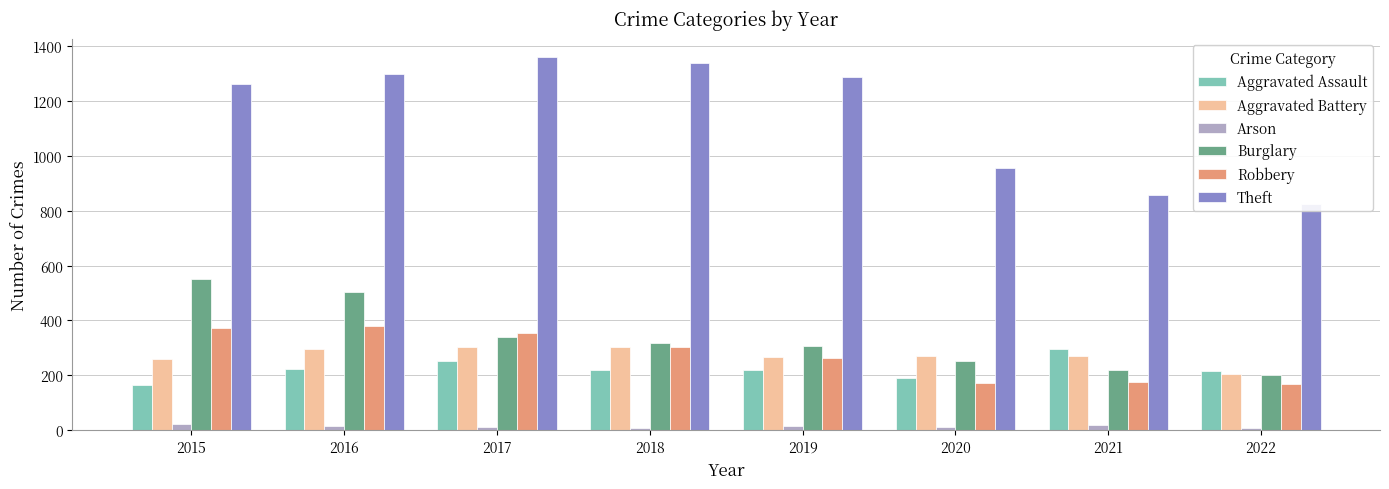

Where is Arson nearest to the value 15?

2016